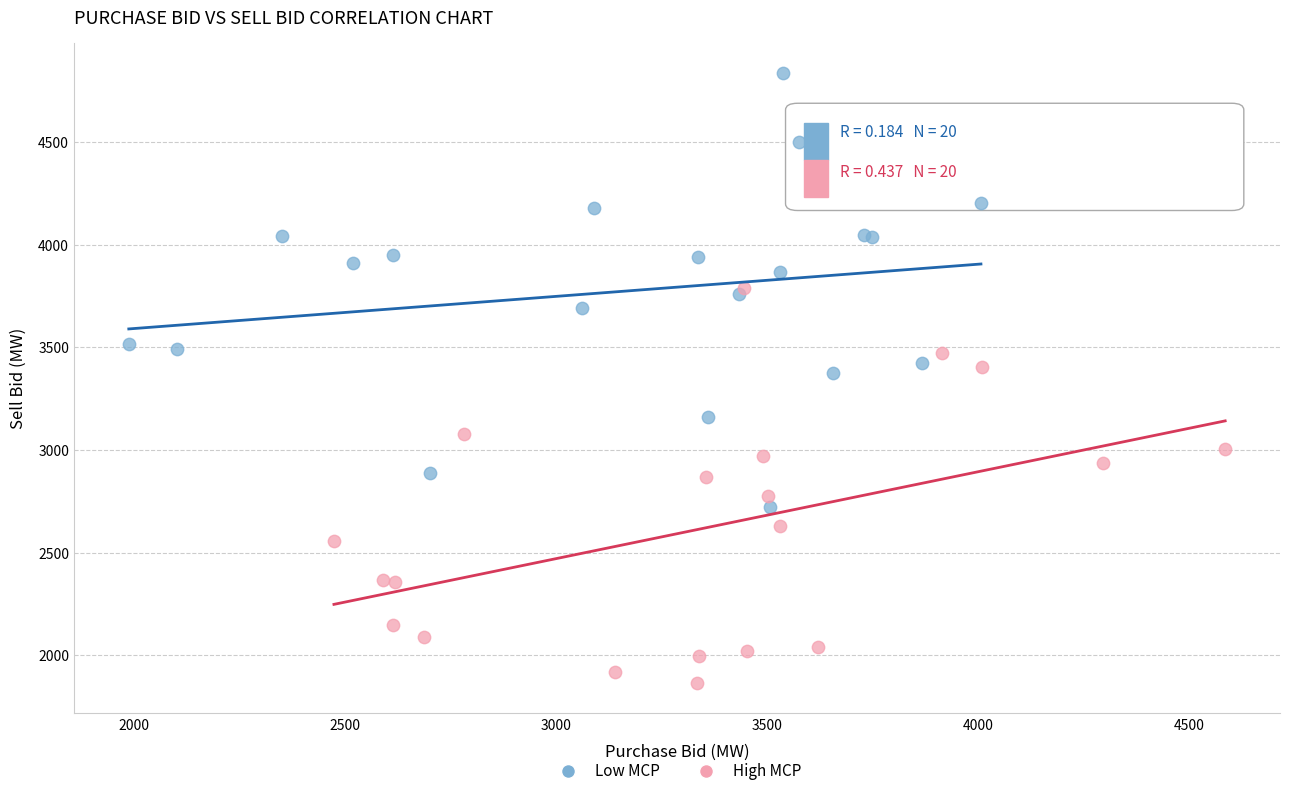

Which series contains the lowest Y value?

High MCP